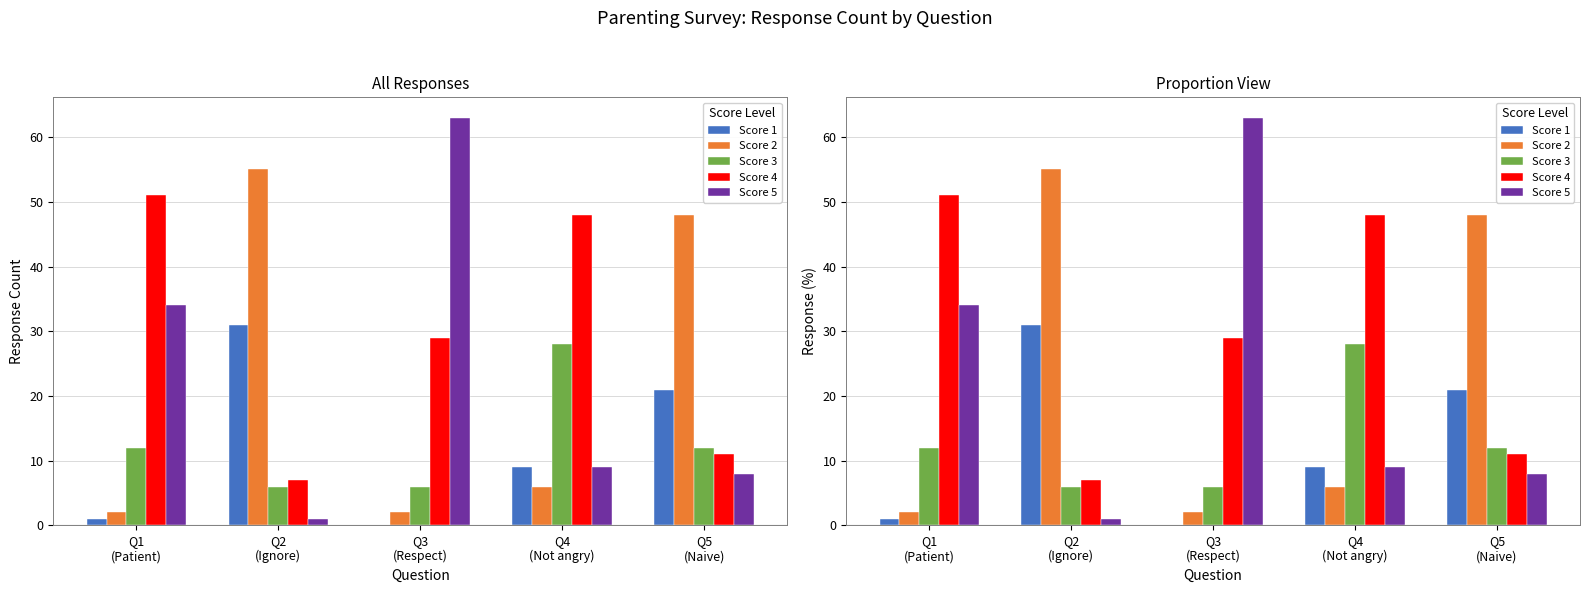

Reading right to left, what are all the values shown in this chart?

Score 1: Q5
(Naive)=21.0	Q4
(Not angry)=9.0	Q3
(Respect)=0.0	Q2
(Ignore)=31.0	Q1
(Patient)=1.0
Score 2: Q5
(Naive)=48.0	Q4
(Not angry)=6.0	Q3
(Respect)=2.0	Q2
(Ignore)=55.0	Q1
(Patient)=2.0
Score 3: Q5
(Naive)=12.0	Q4
(Not angry)=28.0	Q3
(Respect)=6.0	Q2
(Ignore)=6.0	Q1
(Patient)=12.0
Score 4: Q5
(Naive)=11.0	Q4
(Not angry)=48.0	Q3
(Respect)=29.0	Q2
(Ignore)=7.0	Q1
(Patient)=51.0
Score 5: Q5
(Naive)=8.0	Q4
(Not angry)=9.0	Q3
(Respect)=63.0	Q2
(Ignore)=1.0	Q1
(Patient)=34.0